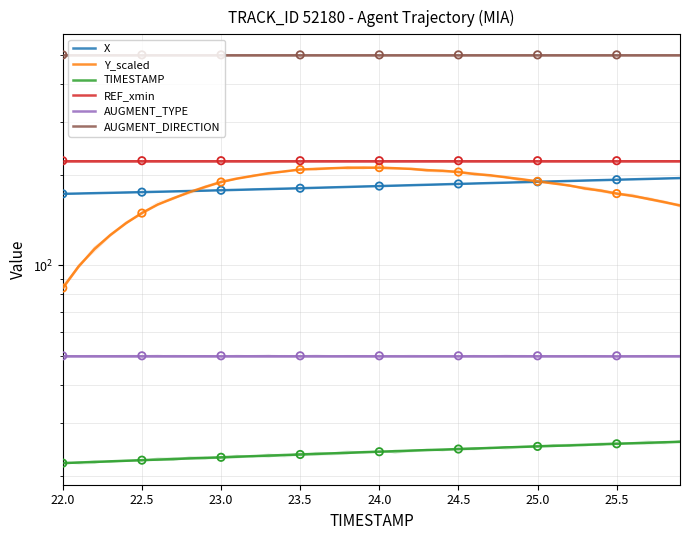

What are all the series names shown in the legend?

X, Y_scaled, TIMESTAMP, REF_xmin, AUGMENT_TYPE, AUGMENT_DIRECTION